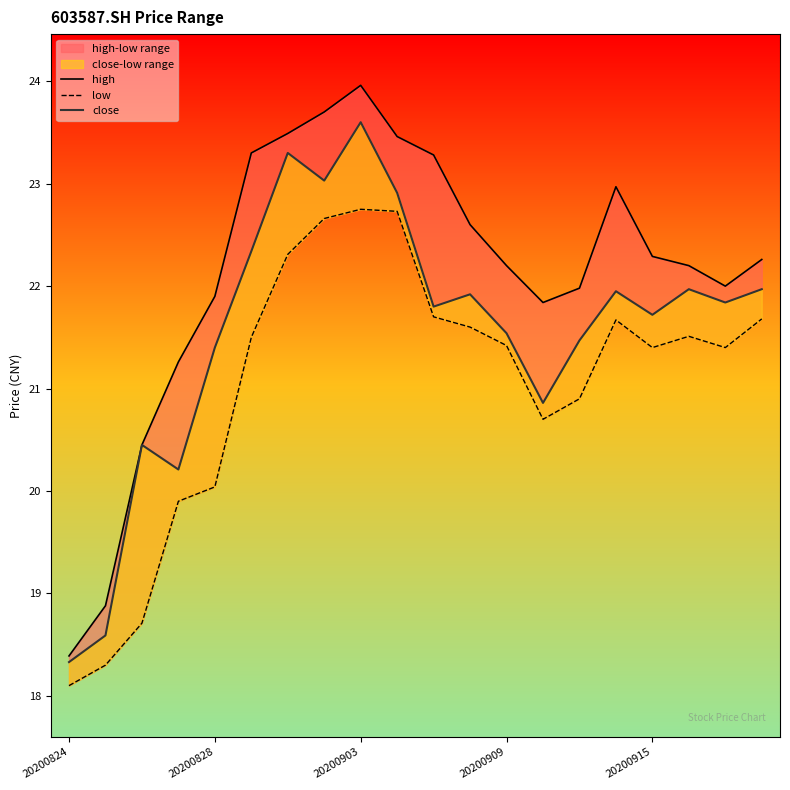

What is the minimum value for low?

18.1